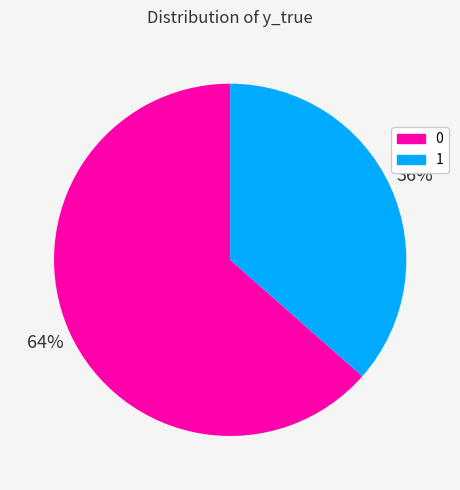

To the nearest percent, what is the average slice percentage?

50%